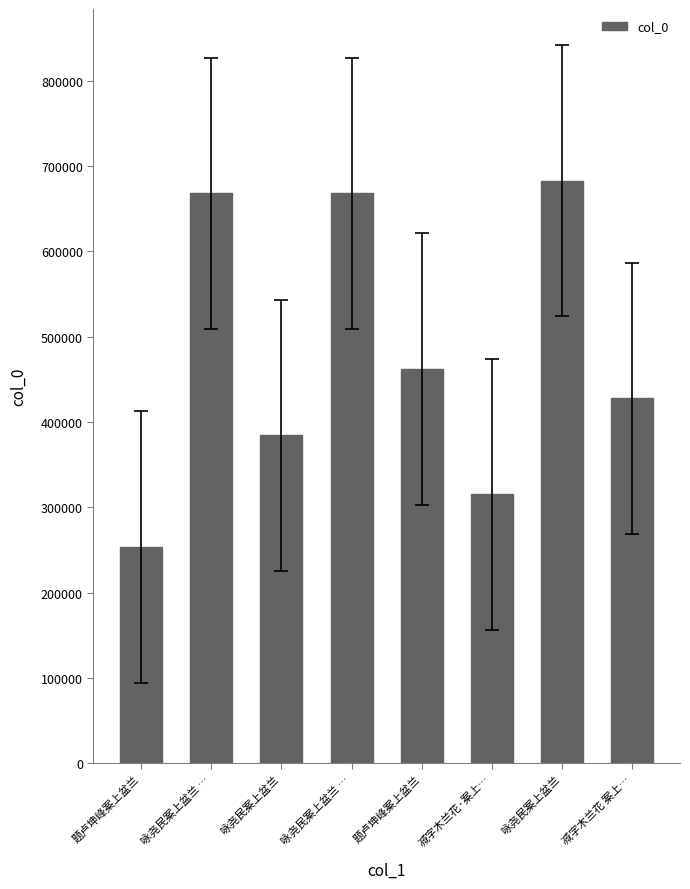

Reading left to right, transcribe all the data shown in this chart.

253547	668127	384438	668128	462238	315195	683040	427872